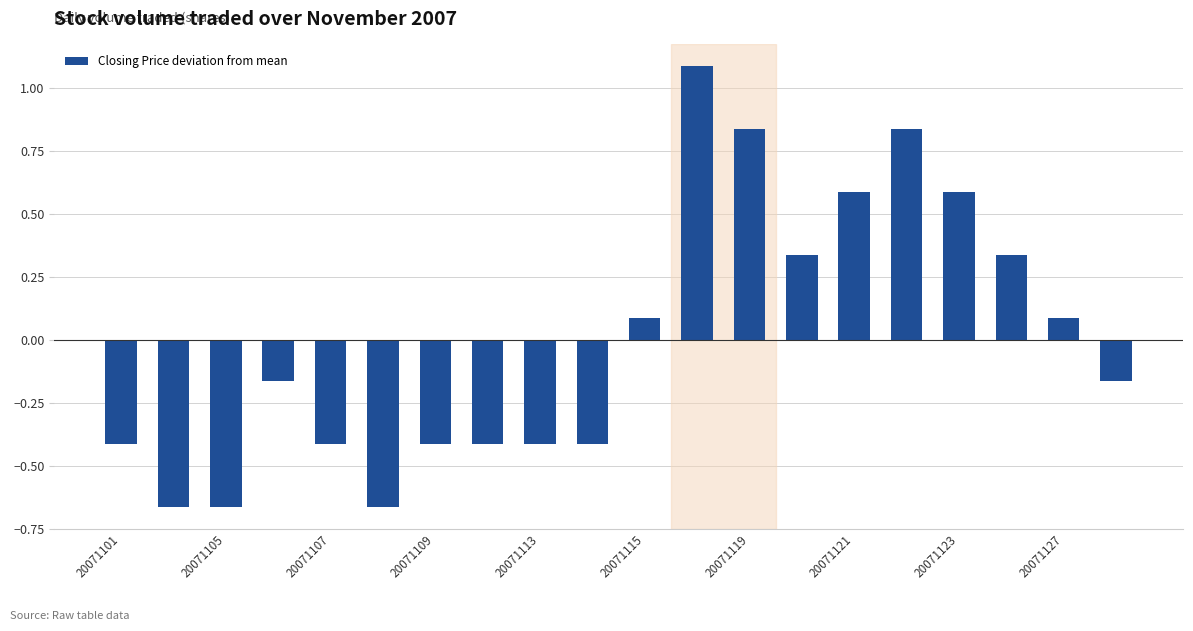

What is the difference between the second highest and second lowest values?

1.5